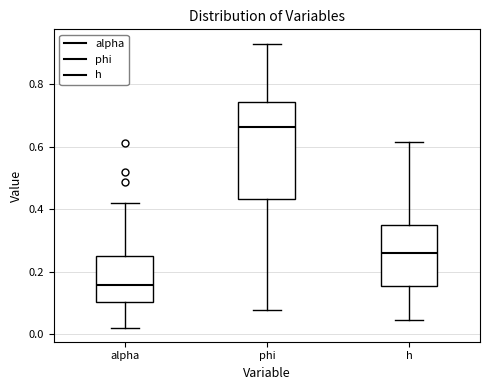

Reading left to right, transcribe this box plot: for each box, give where its median line is, the range the box spans, and where its two whiskers end, as read against the y-axis. The values are not printed on the chart, so give them approximately, as read against the axis.

alpha: median 0.16, box 0.10 to 0.24, whiskers 0.02 to 0.42
phi: median 0.66, box 0.44 to 0.74, whiskers 0.08 to 0.94
h: median 0.26, box 0.16 to 0.34, whiskers 0.04 to 0.62